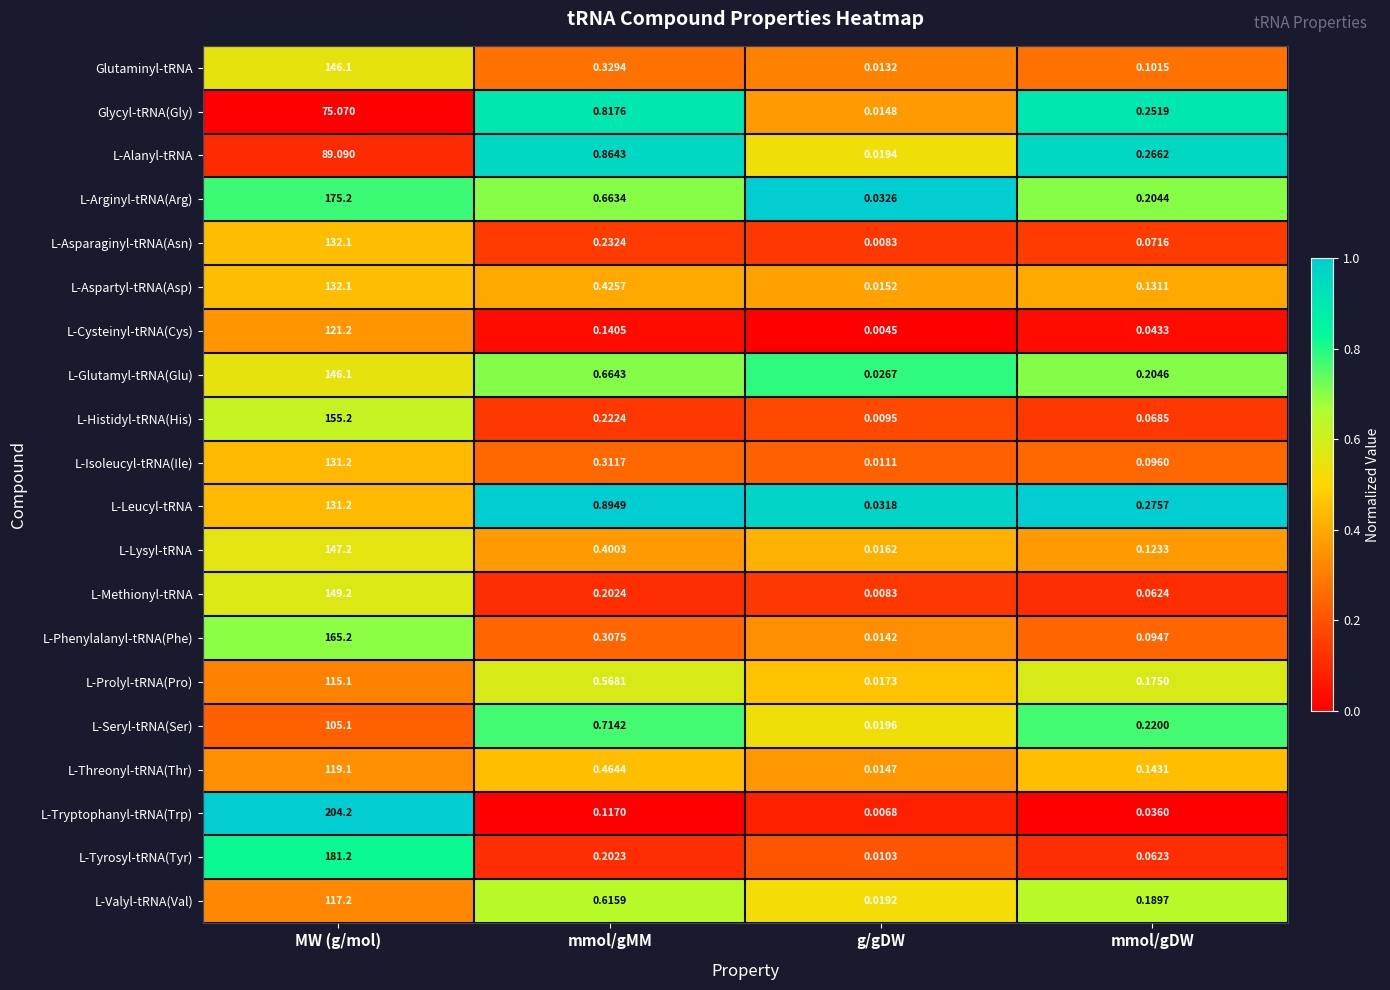

Between mmol/gMM and mmol/gDW, which series saw the biggest shift?

L-Leucyl-tRNA